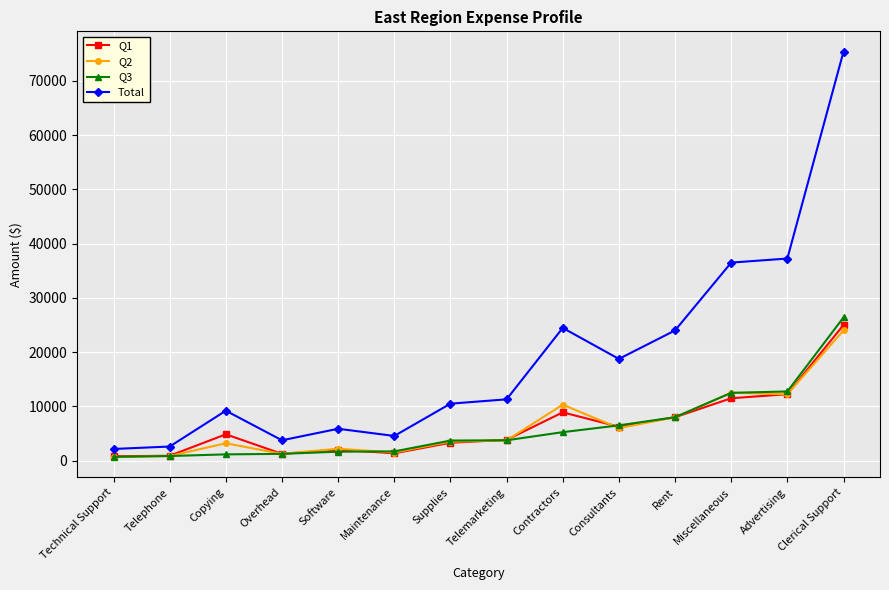

What is the label of the 9th point from the right?

Maintenance